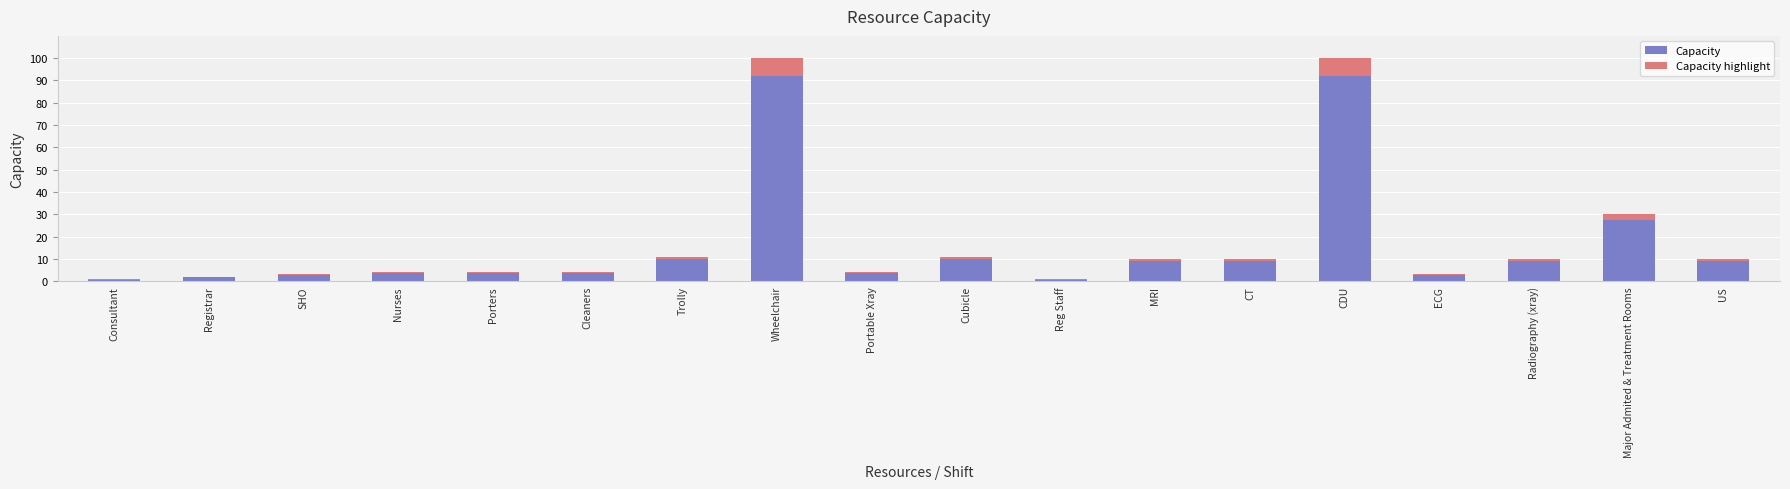

The chart shows a value of 10 at CT. True or false?

True